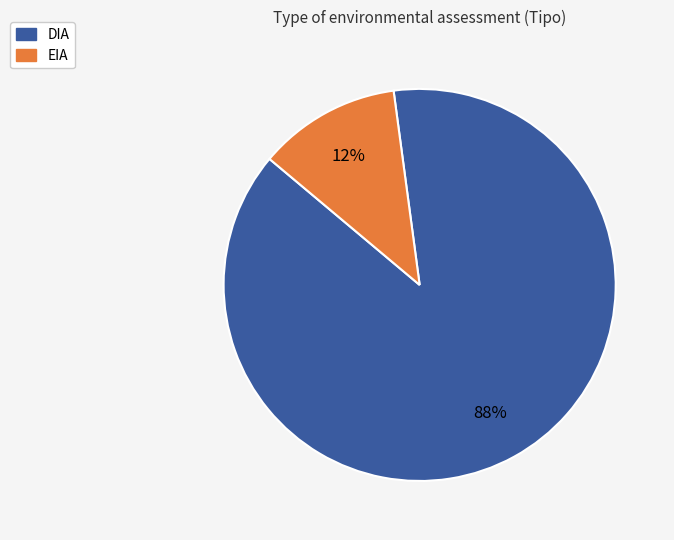

What is the ratio of the value at EIA to the value at DIA?

0.1